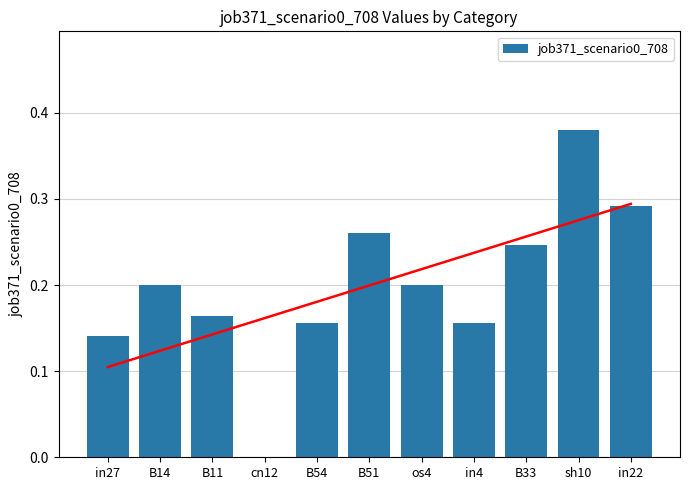

Where is the data nearest to the value 0?

cn12